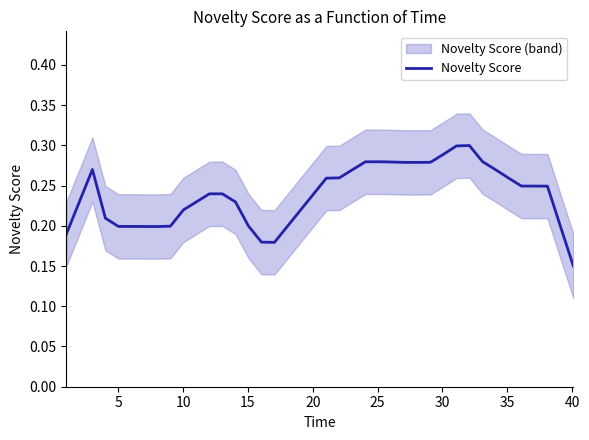

What is the sum of all values?

9.5